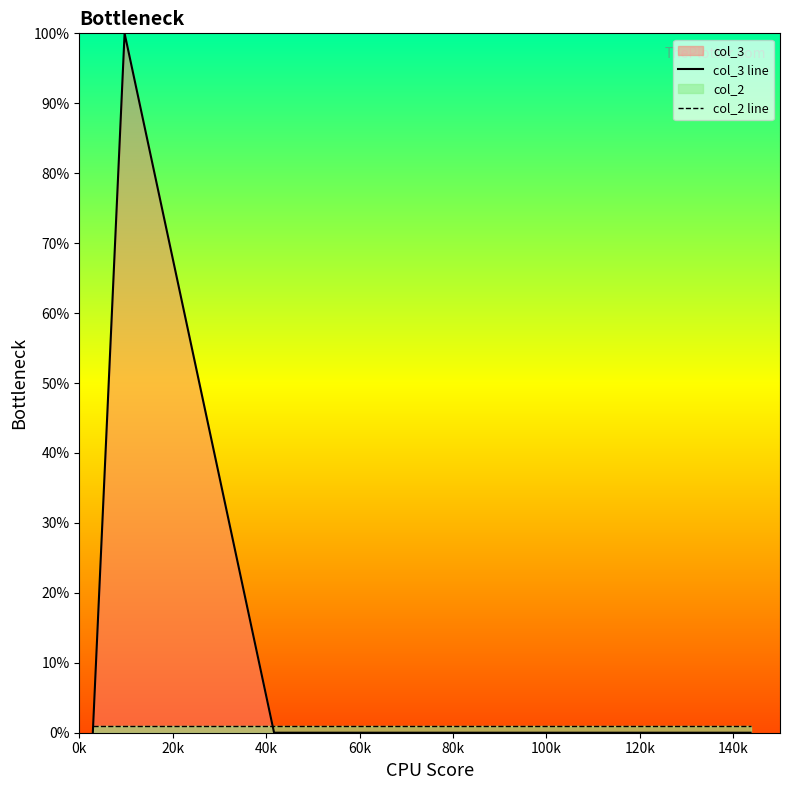

True or false: col_2 line and col_3 line cross at least once.

True